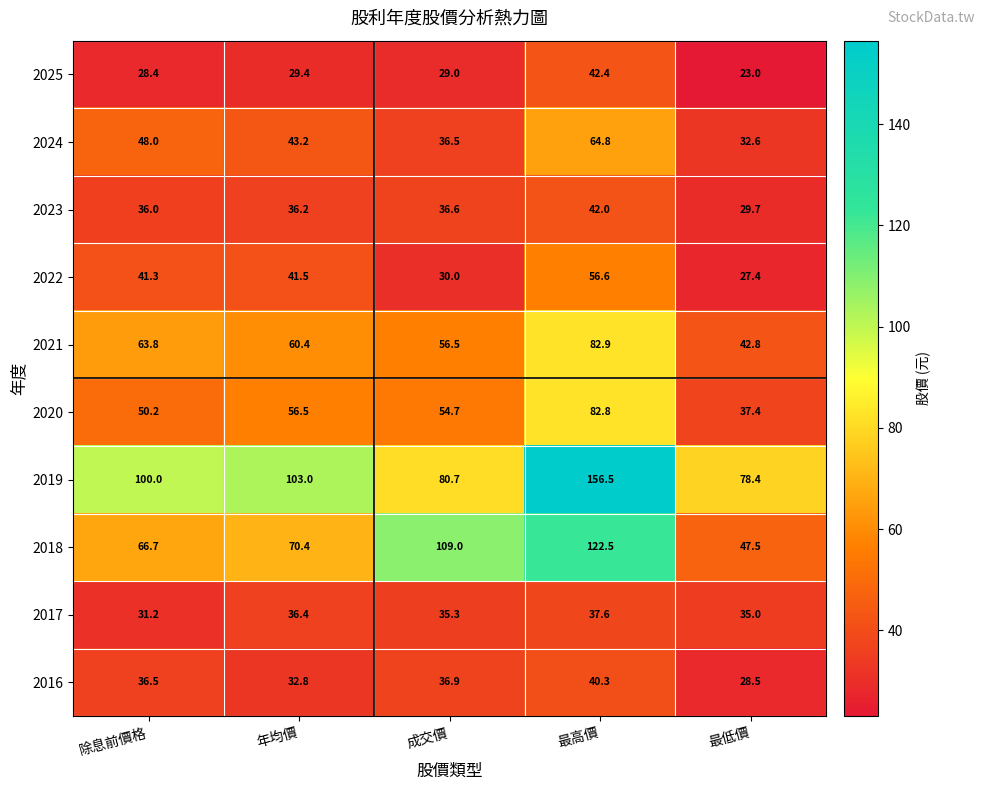

Between 成交價 and 最高價, which series saw the biggest shift?

2019